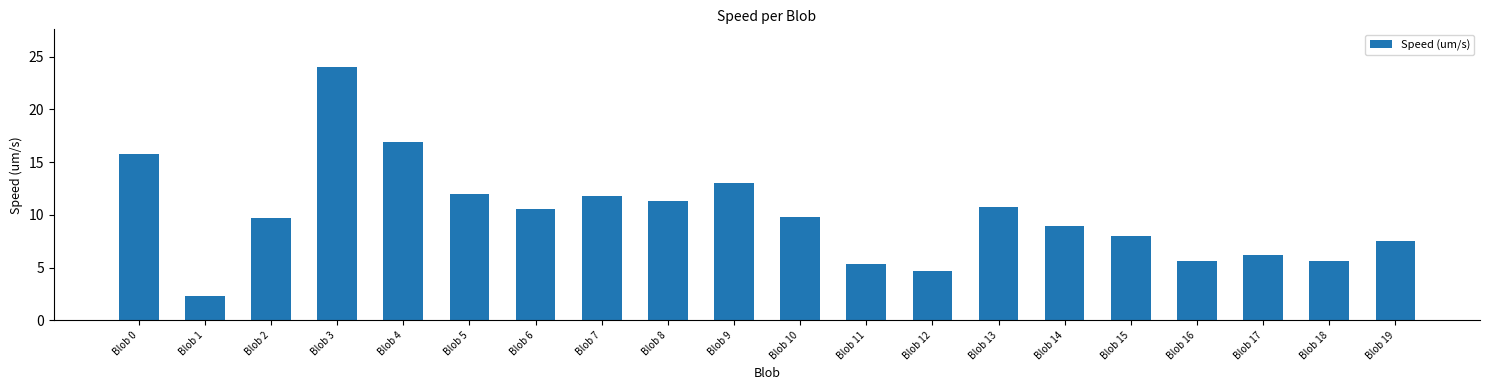

How many data points does each series have?

20